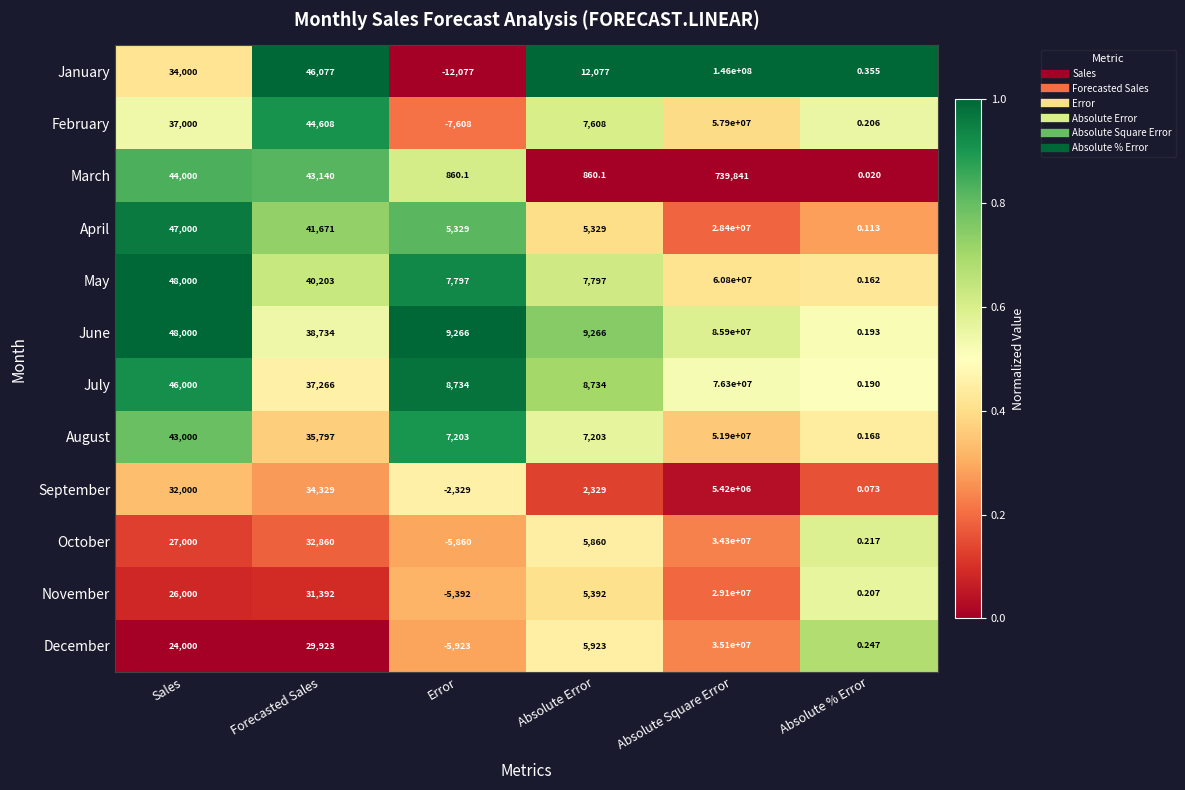

At which category does the chart reach its minimum across all series?

Error